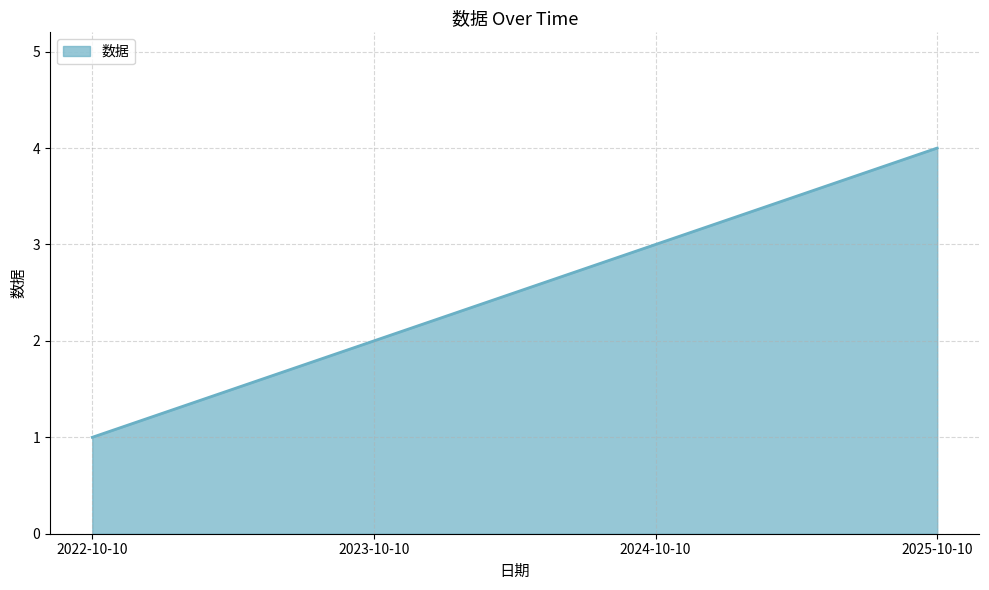

What is the change in value from 2022-10-10 to 2025-10-10?

+3